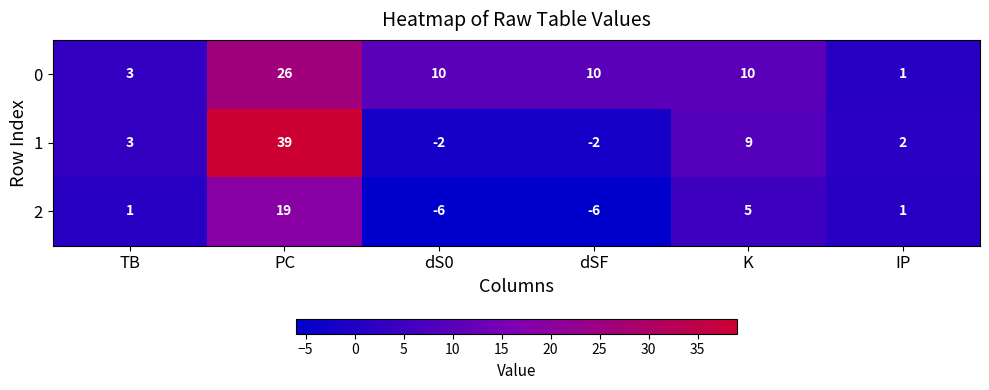

At which label does 0 first exceed 10?

PC